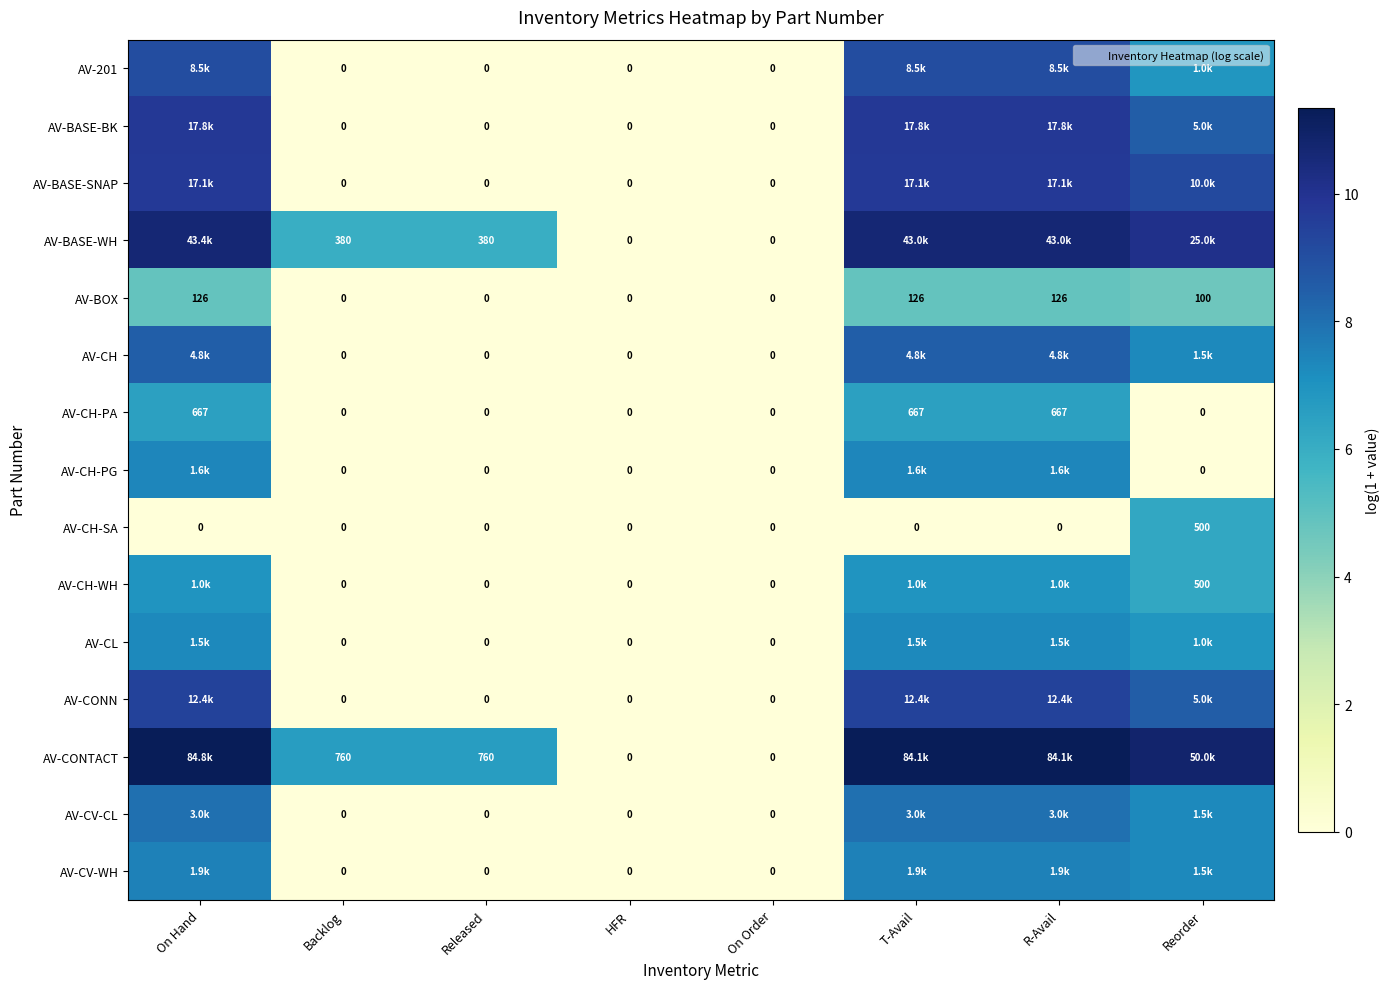

What is the maximum value shown in the chart?

11.3